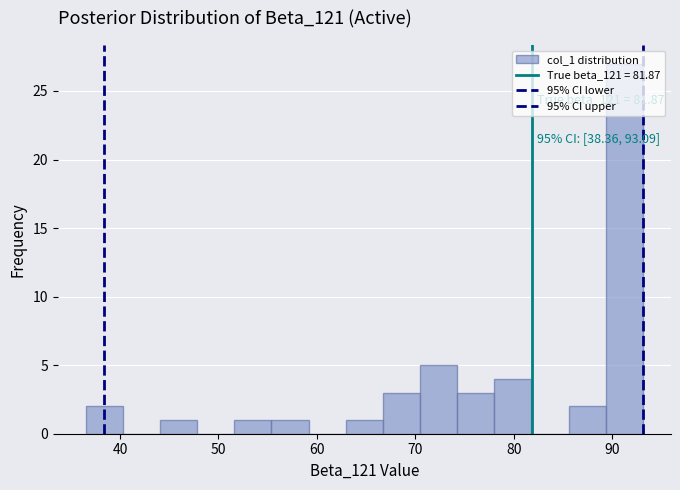

Read against the x-axis, roughly where is the centre of the tallest bar?

91